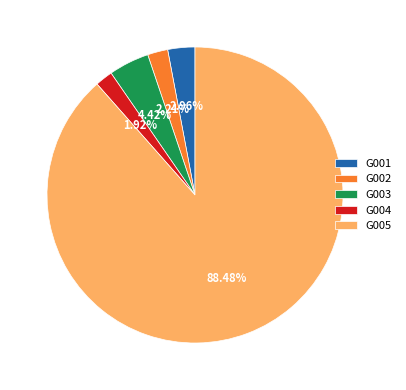

What percentage is the G005 slice, to the nearest percent?

88%